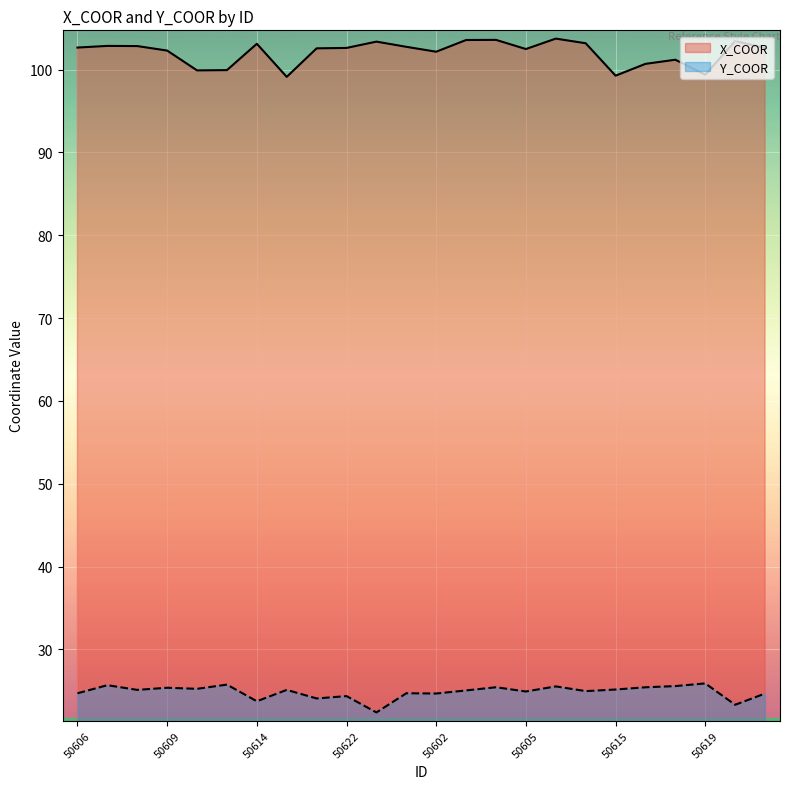

Reading left to right, extract all data points from this chart.

X_COOR: 102.7	102.9	102.8	102.3	99.9	99.9	103.1	99.1	102.6	102.6	103.4	102.7	102.1	103.6	103.6	102.5	103.7	103.2	99.3	100.7	101.2	99.4	103.4	102.6
Y_COOR: 24.7	25.7	25.1	25.4	25.2	25.7	23.7	25.1	24.1	24.4	22.4	24.7	24.7	25.0	25.4	24.9	25.5	25.0	25.2	25.4	25.6	25.9	23.3	24.7